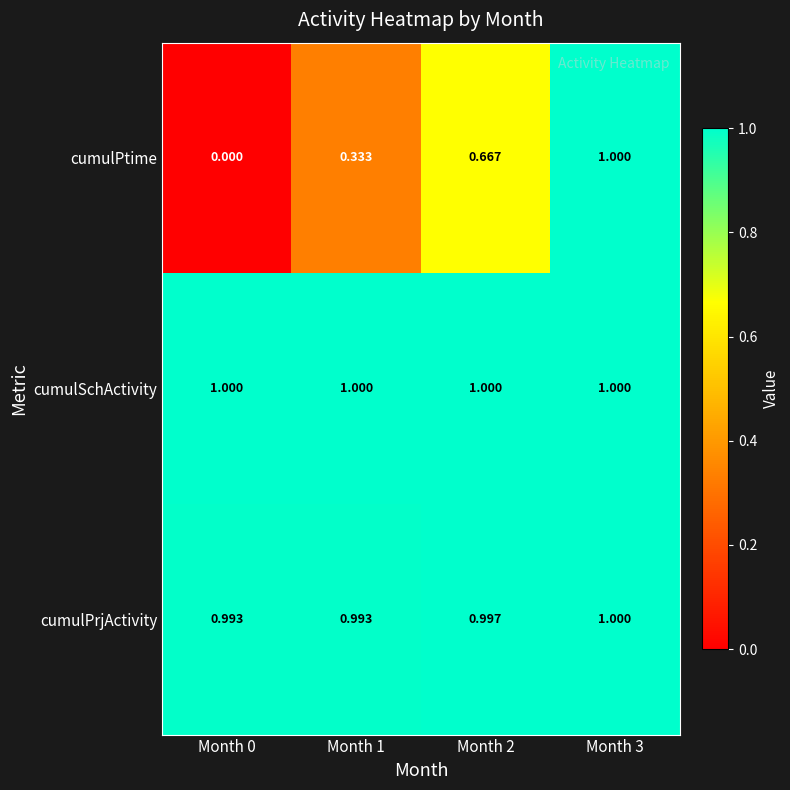

Which series changed the most between Month 0 and Month 1?

cumulPtime